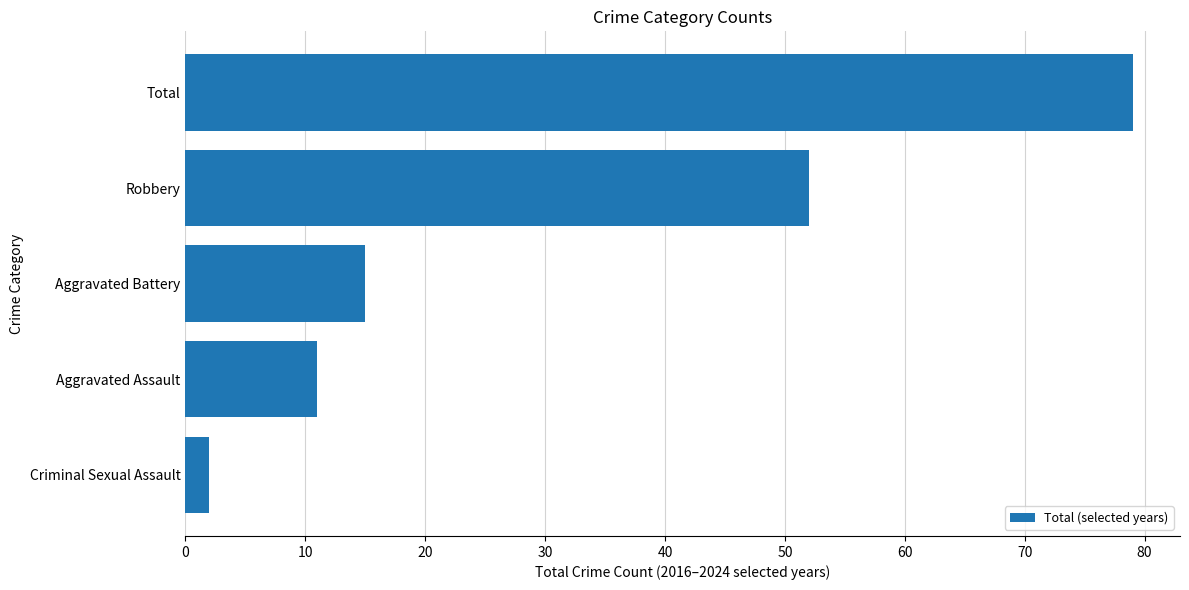

Which category has the highest value across all series?

Total